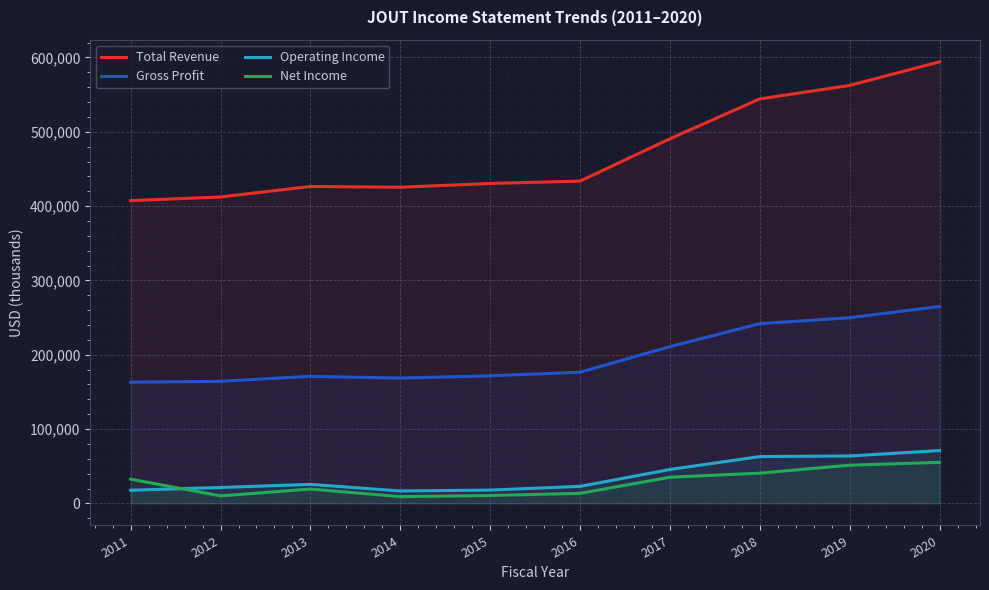

What is the spread (max minus min) of values at 2013?

407200